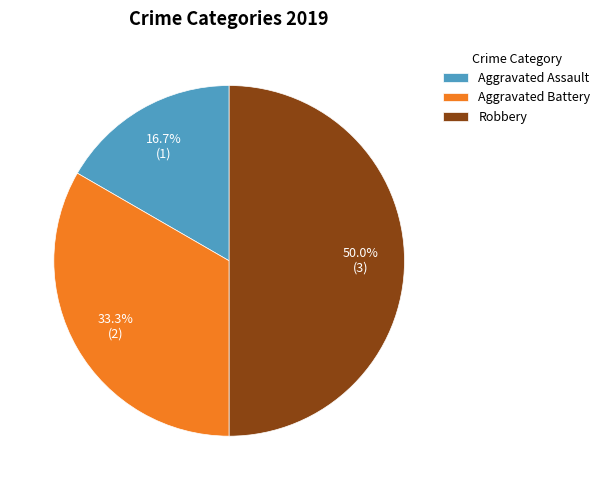

Combined, do Aggravated Battery and Robbery account for over 50%?

Yes